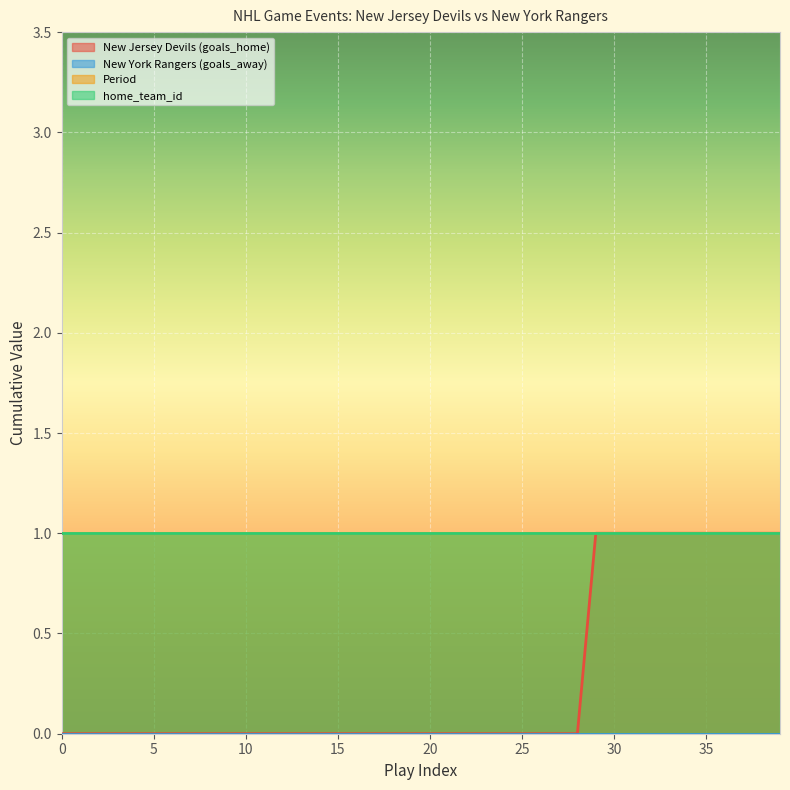

Which series has the largest range (max minus min)?

New Jersey Devils (goals_home)